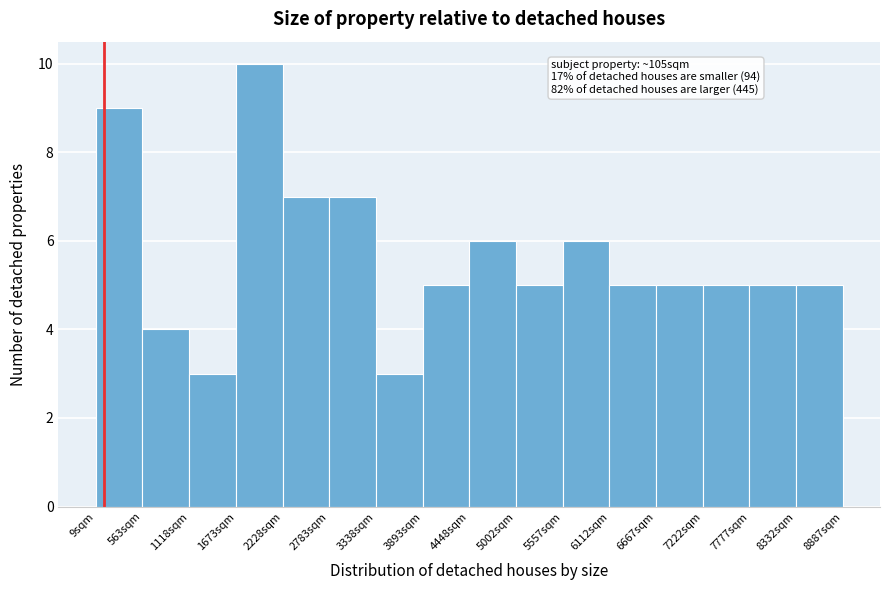

Over which range of the x-axis is the bar tallest?

1700 to 2200